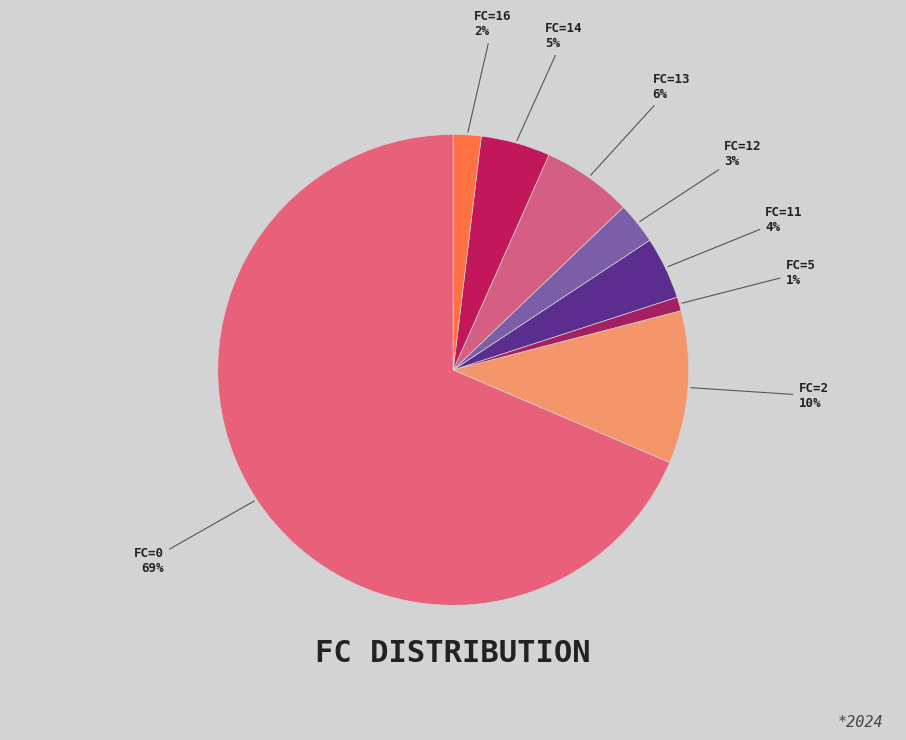

Combined, do FC=12 and FC=2 account for over 50%?

No